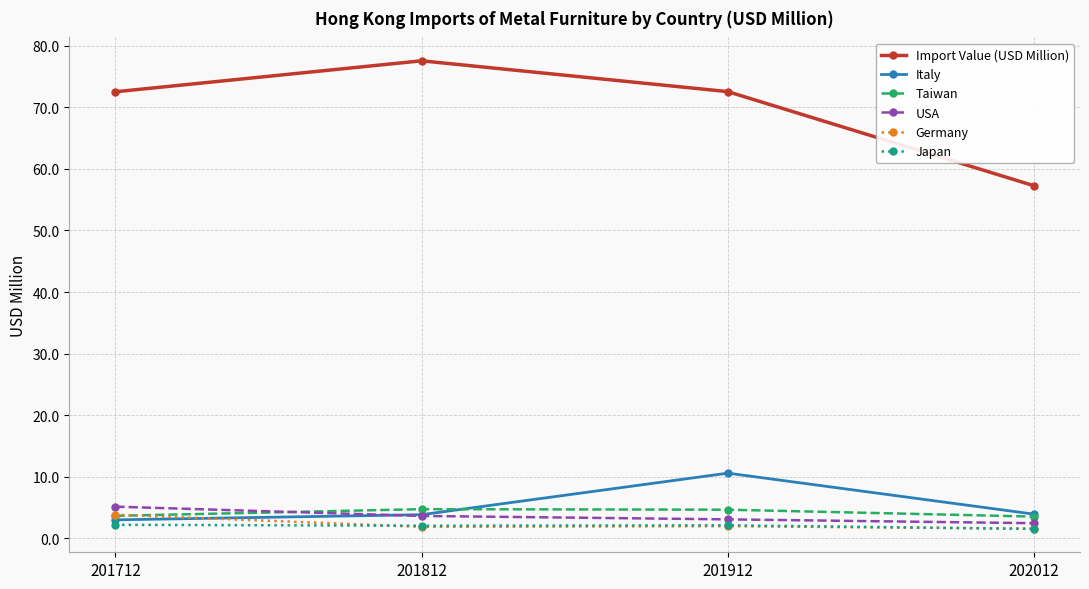

Is this an area chart (filled region under the line)?

No